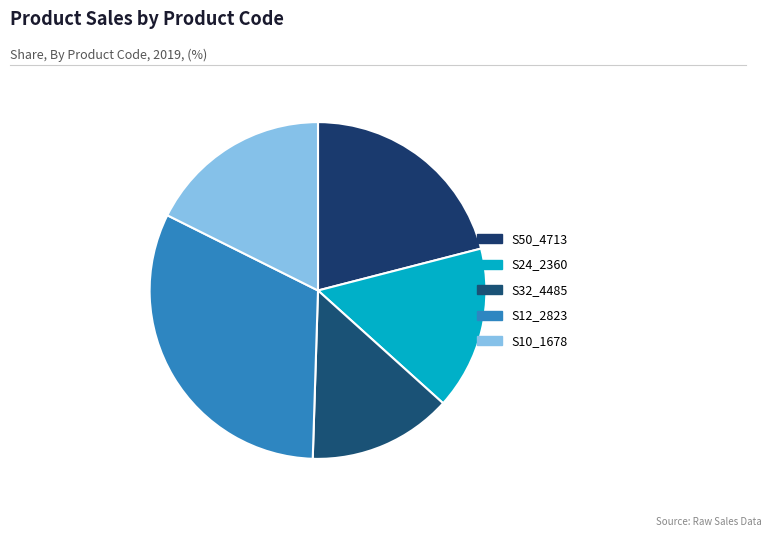

How many slices are in this pie chart?

5